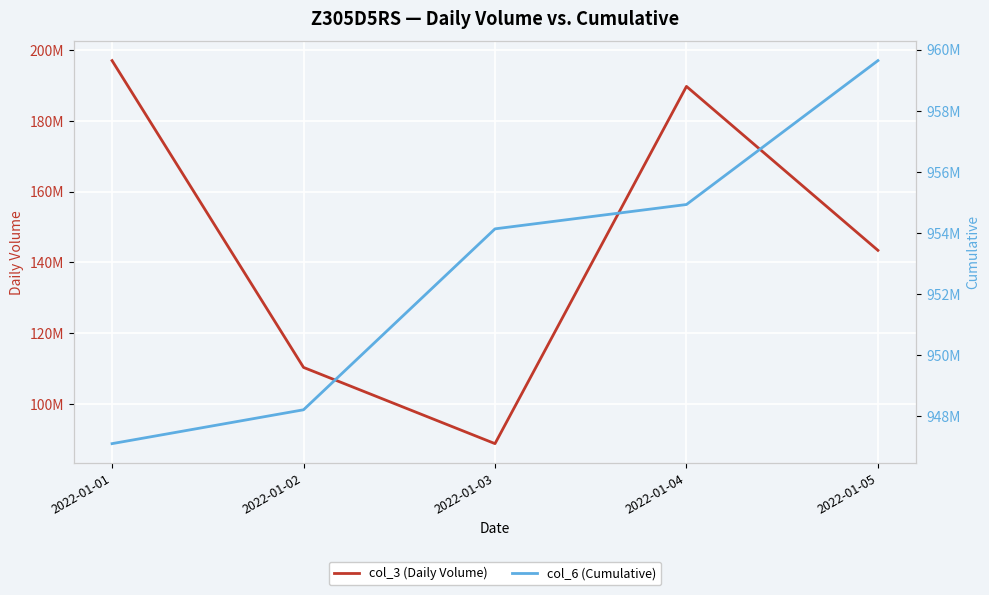

What is the value of the col_6 (Cumulative) point at the 1st from the left?

947101920